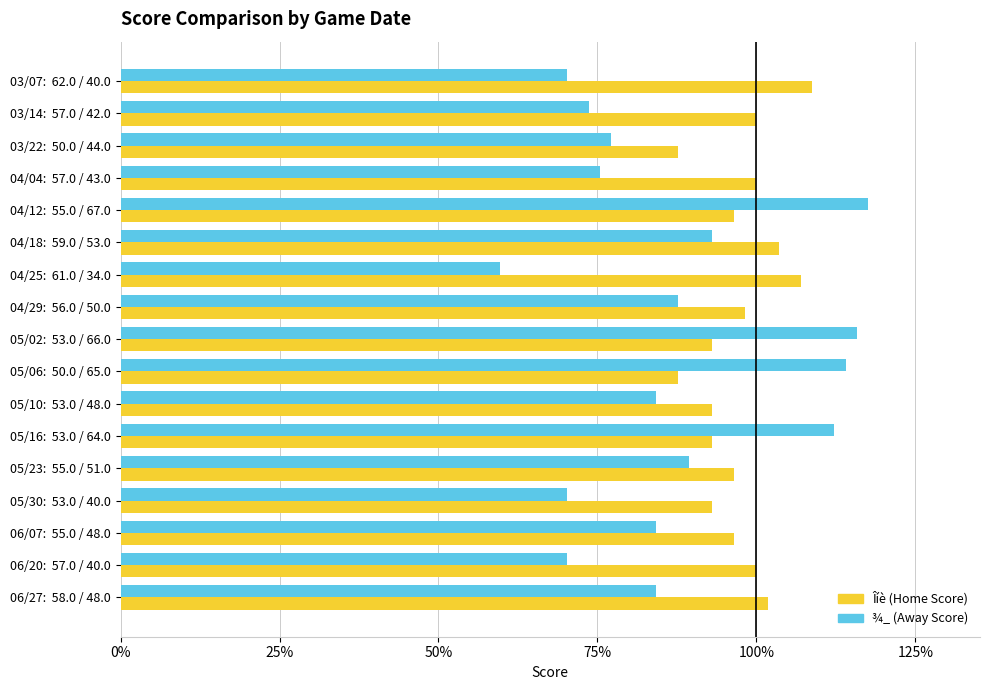

What is the difference between the highest and lowest values at 04/18:  59.0 / 53.0?

10.5